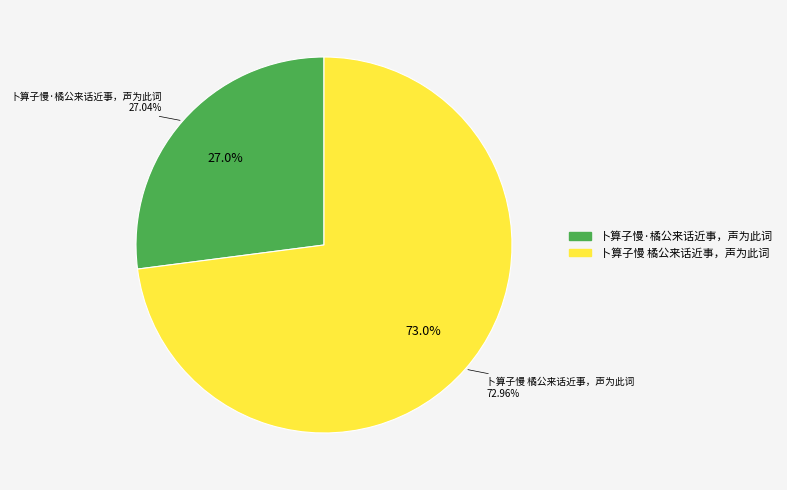

Approximately how many times larger is the value at 卜算子慢·橘公来话近事，声为此词 compared to 卜算子慢 橘公来话近事，声为此词?

0.4